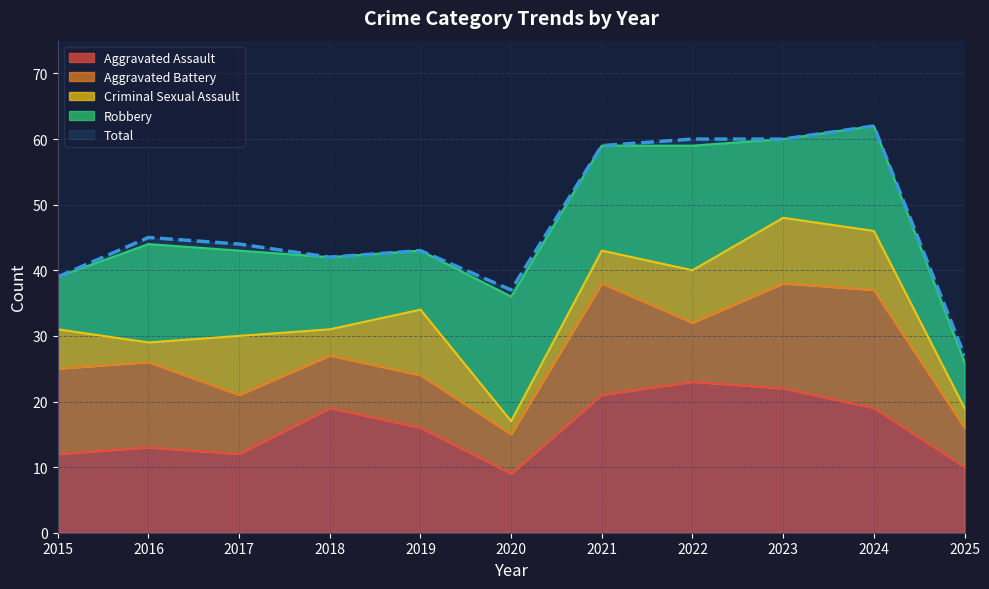

Reading left to right, list all the values displayed in this chart.

Aggravated Assault: 2015=12	2016=13	2017=12	2018=19	2019=16	2020=9	2021=21	2022=23	2023=22	2024=19	2025=10
Aggravated Battery: 2015=13	2016=13	2017=9	2018=8	2019=8	2020=6	2021=17	2022=9	2023=16	2024=18	2025=6
Criminal Sexual Assault: 2015=6	2016=3	2017=9	2018=4	2019=10	2020=2	2021=5	2022=8	2023=10	2024=9	2025=3
Robbery: 2015=8	2016=15	2017=13	2018=11	2019=9	2020=19	2021=16	2022=19	2023=12	2024=16	2025=7
Total: 2015=39	2016=45	2017=44	2018=42	2019=43	2020=37	2021=59	2022=60	2023=60	2024=62	2025=27